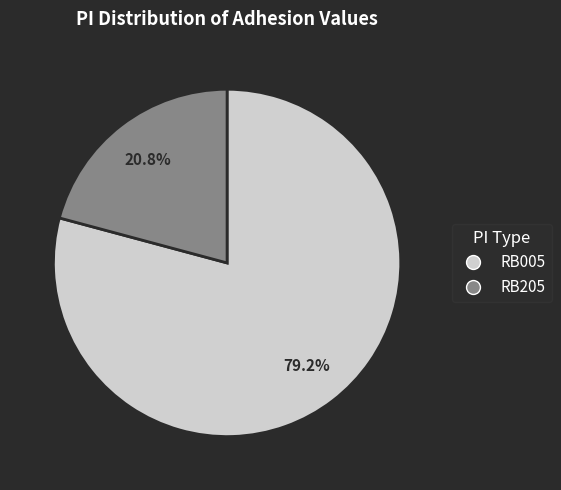

What percentage do RB205 and RB005 together represent?

100.0%